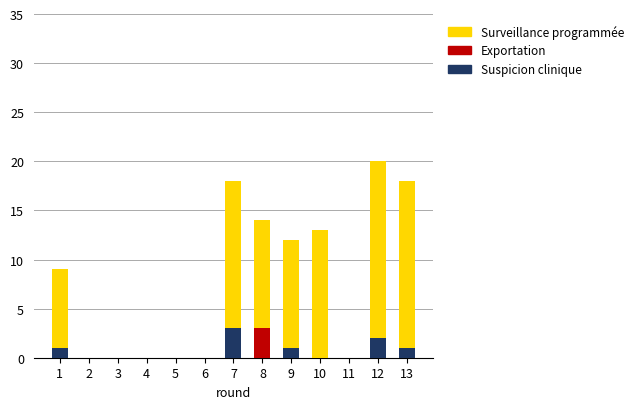

Which category has the highest value in the Suspicion clinique series?

7